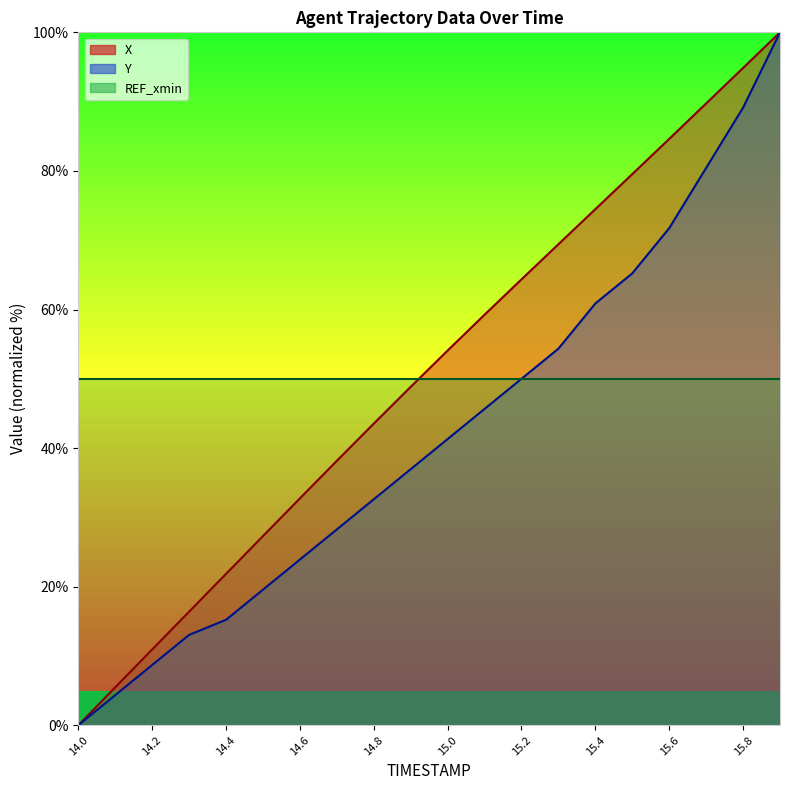

Reading left to right, list all the values displayed in this chart.

X: 0.0	5.5	10.9	16.4	21.8	27.3	32.7	38.2	43.5	48.8	54.1	59.2	64.4	69.4	74.5	79.5	84.6	89.7	94.9	100.0
Y: 0.0	4.3	8.7	13.0	15.2	19.6	23.9	28.3	32.6	37.0	41.3	45.7	50.0	54.3	60.9	65.2	71.7	80.4	89.1	100.0